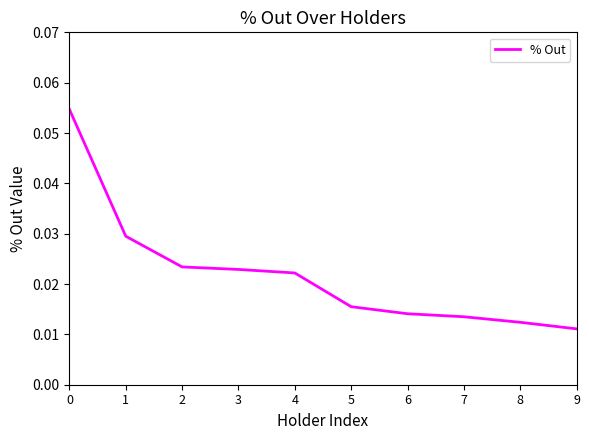

How many lines are shown in the chart?

1